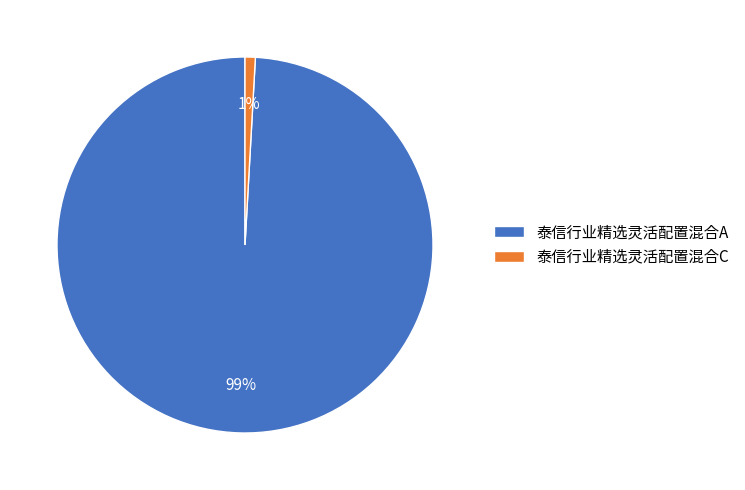

What is the largest slice in the pie chart?

泰信行业精选灵活配置混合A